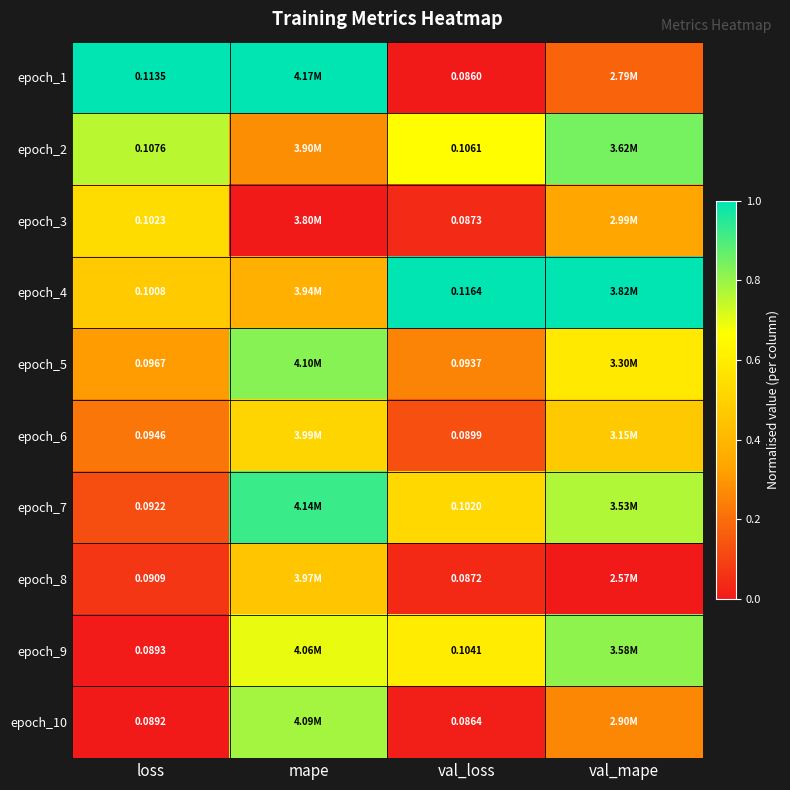

Is the value of epoch_1 at val_loss greater than the value of epoch_6 at loss?

No